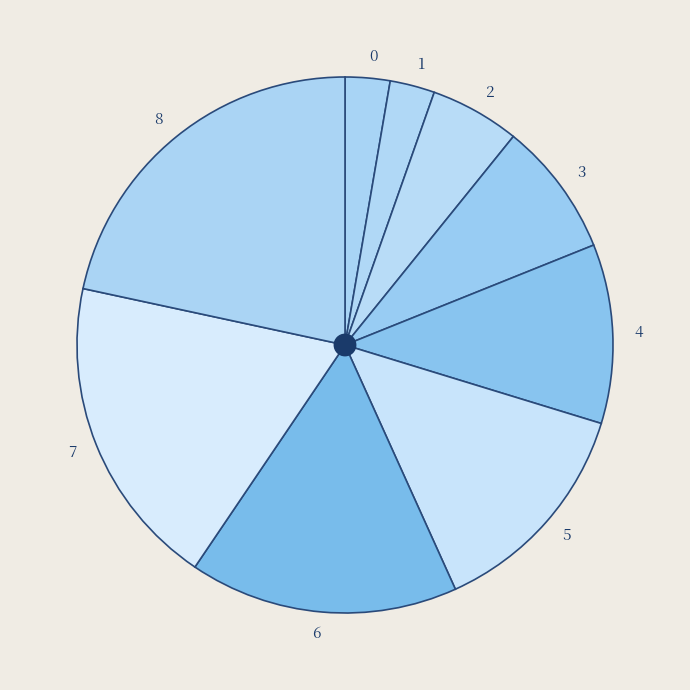

Combined, do 7 and 1 account for over 50%?

No